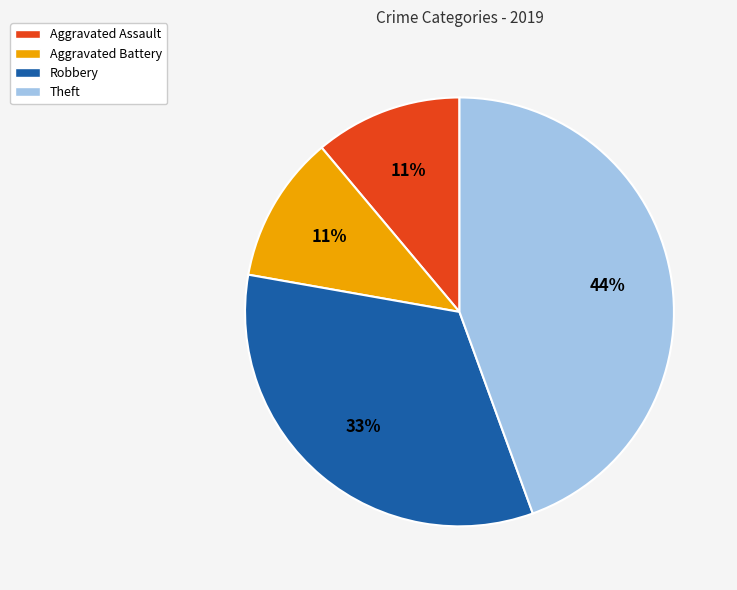

Is it true that Robbery is 19% of the pie?

False